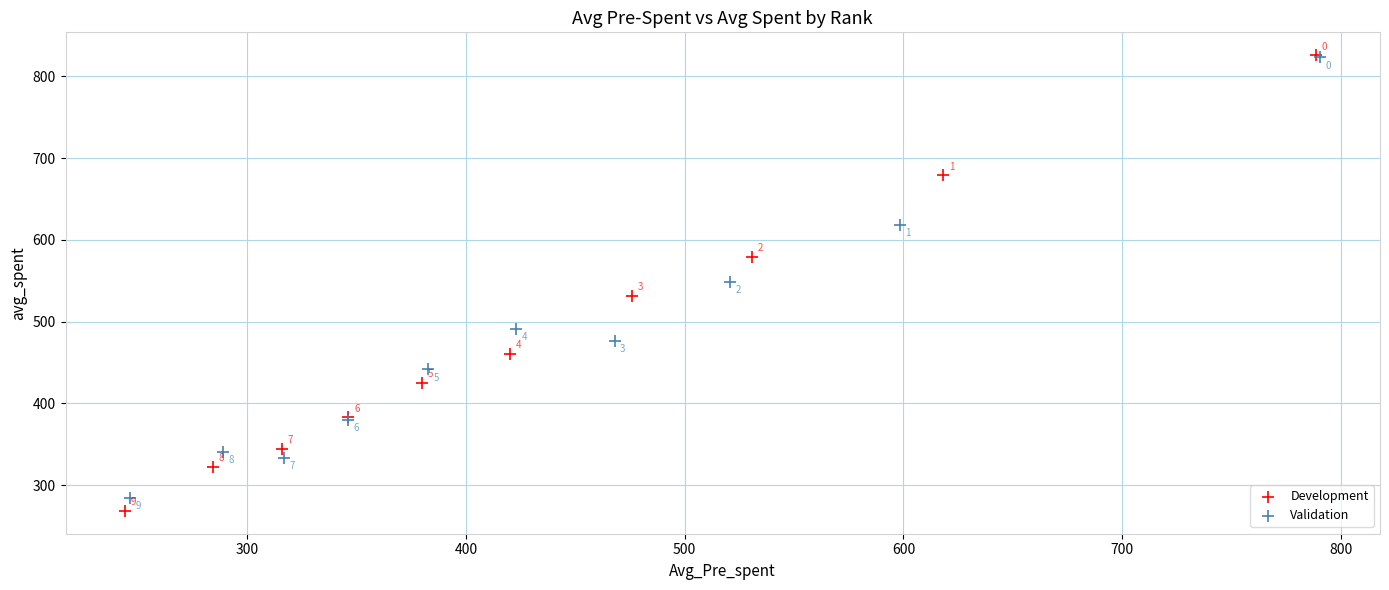

Which series reaches the maximum Y coordinate?

Development